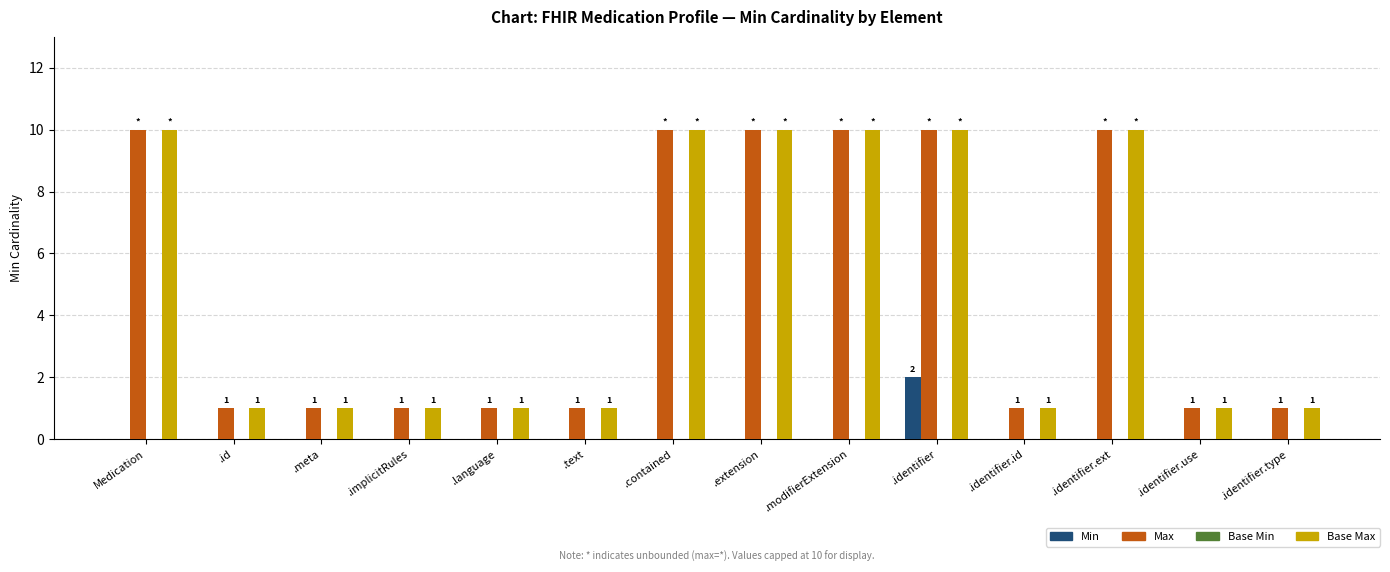

Count the Min values in the range 0 to 1.

13